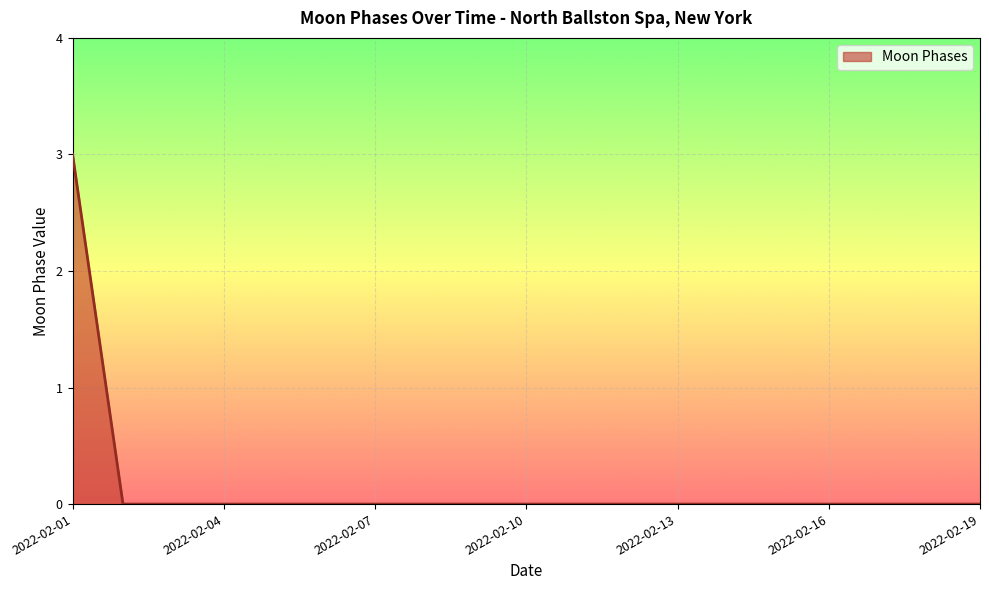

What is the difference between the maximum and minimum values?

3